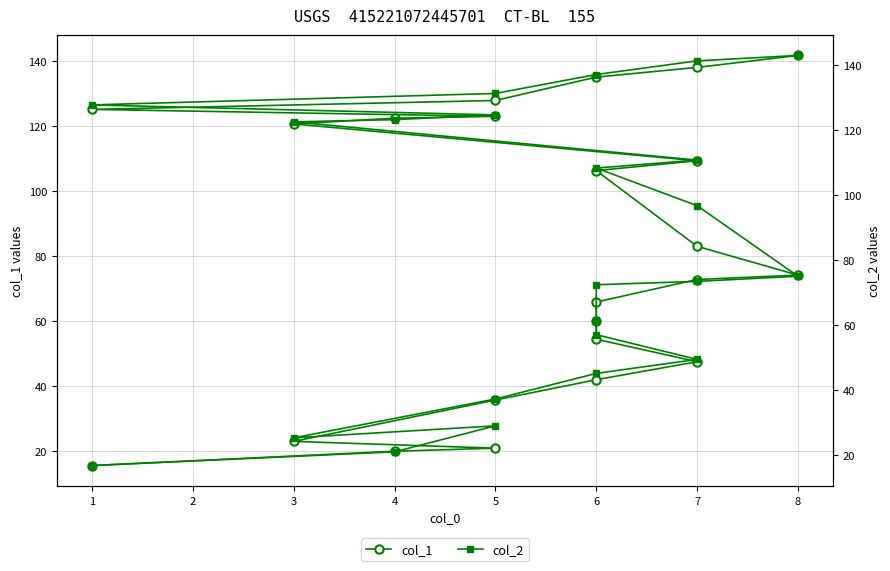

How many data points in col_2 are above 75?

12